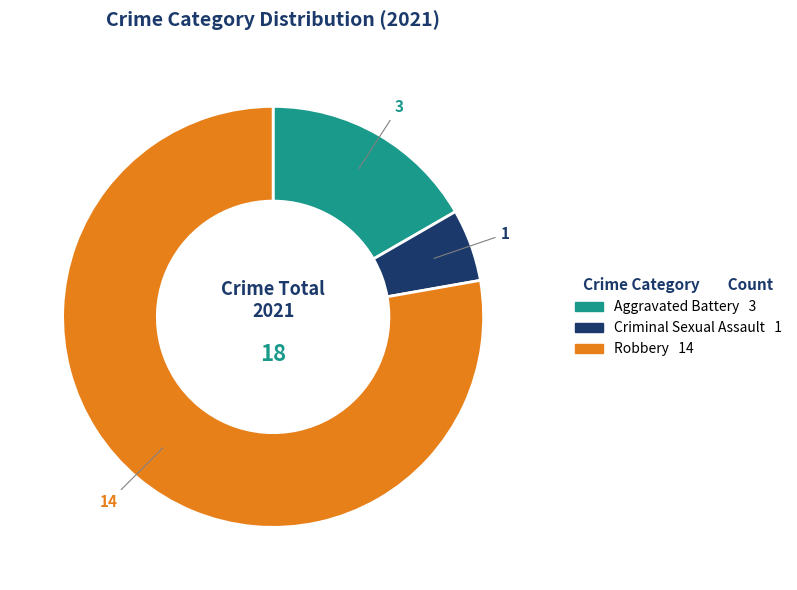

Is there a majority slice in this chart?

Yes